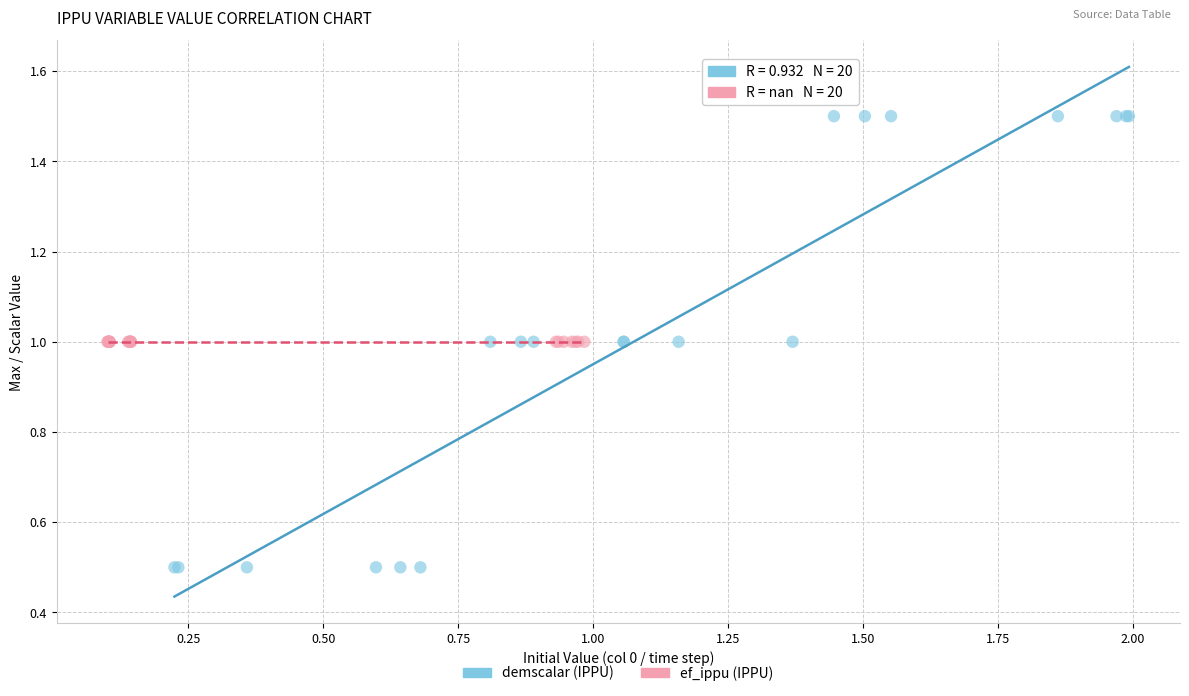

Which series contains the highest Y value?

demscalar (IPPU)